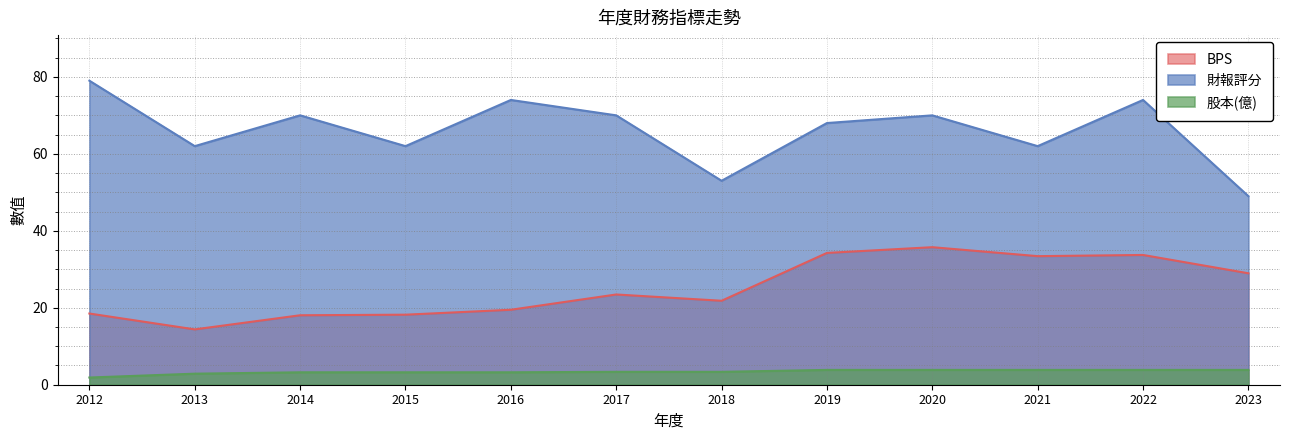

List the labels in order of 股本(億) value, largest first.

2019, 2020, 2021, 2022, 2023, 2017, 2018, 2014, 2015, 2016, 2013, 2012